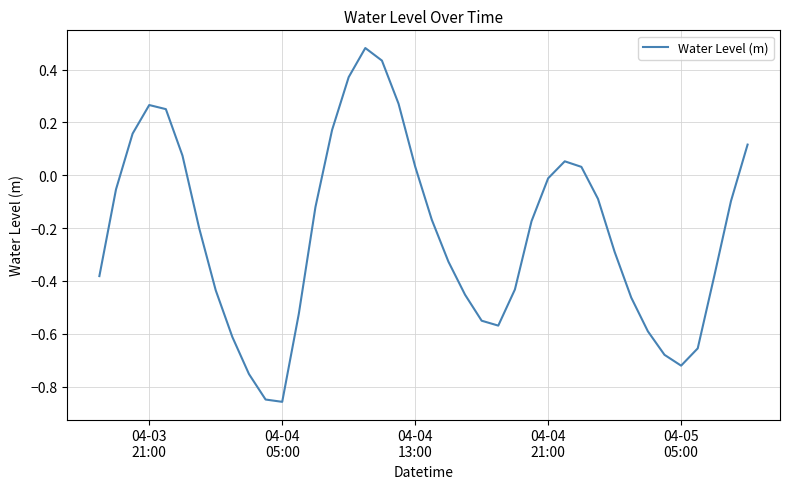

What is the difference between the maximum and minimum values?

1.3